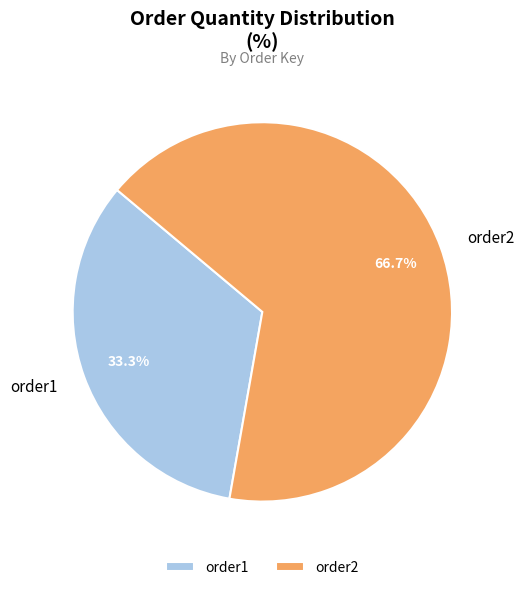

How much of the chart is everything except order2?

33.3%